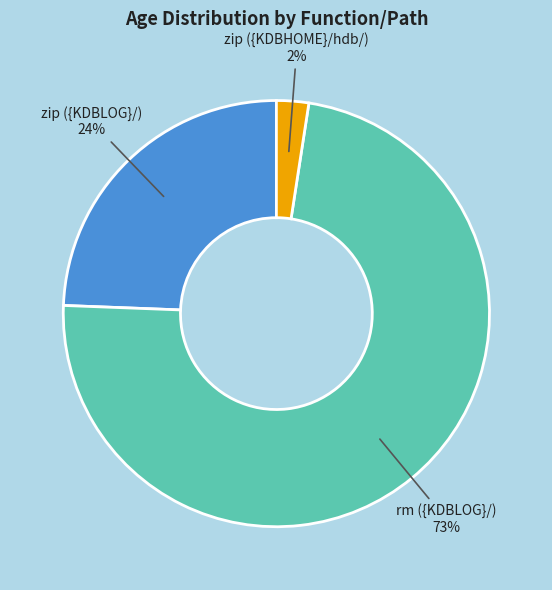

To the nearest percent, what is the average slice percentage?

33%